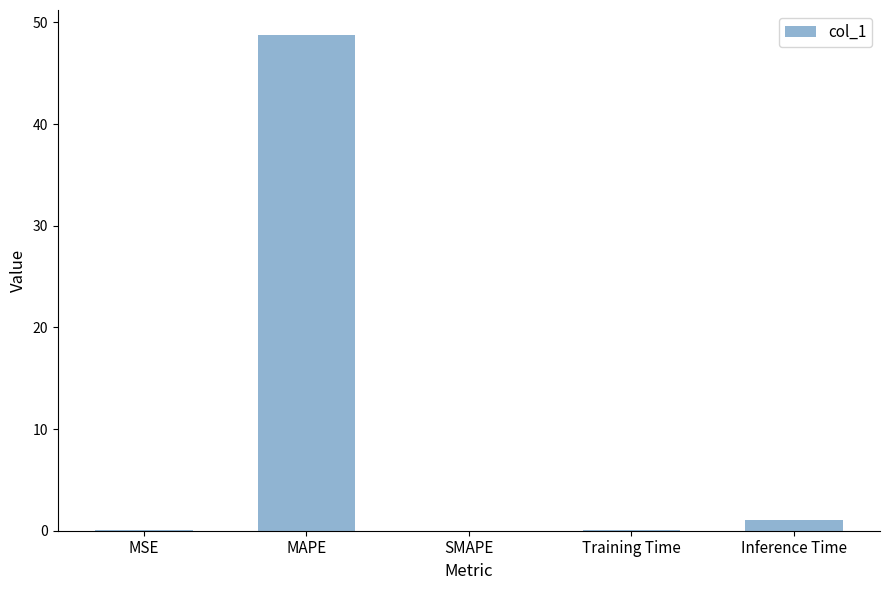

Is it true that the value at MAPE is 48.8?

True